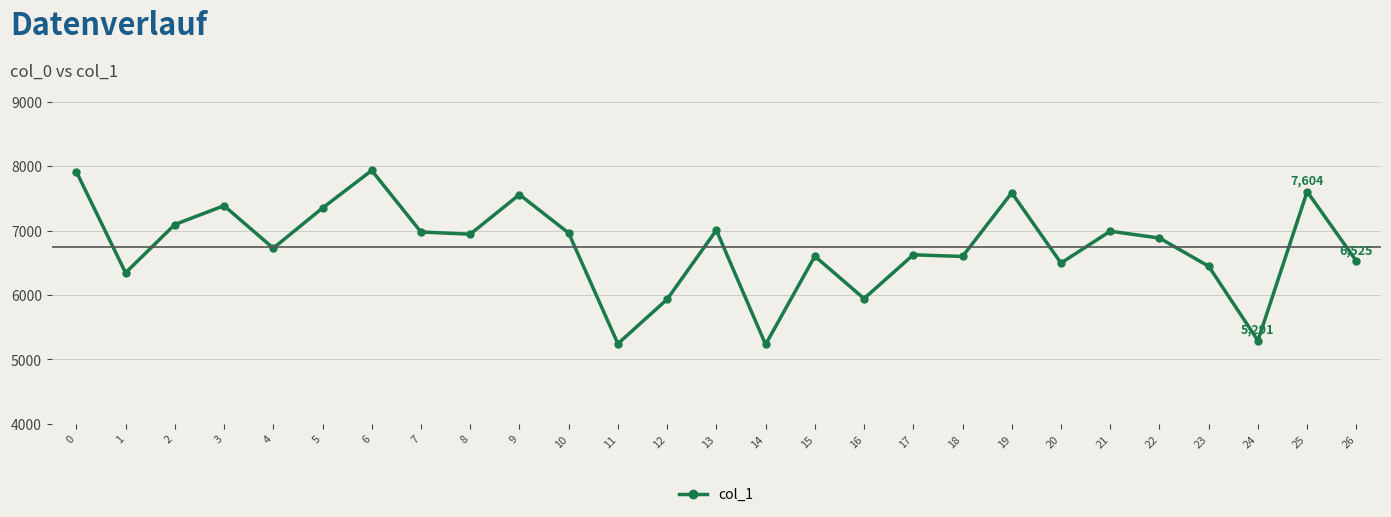

What is the change in value from 15 to 17?

+22